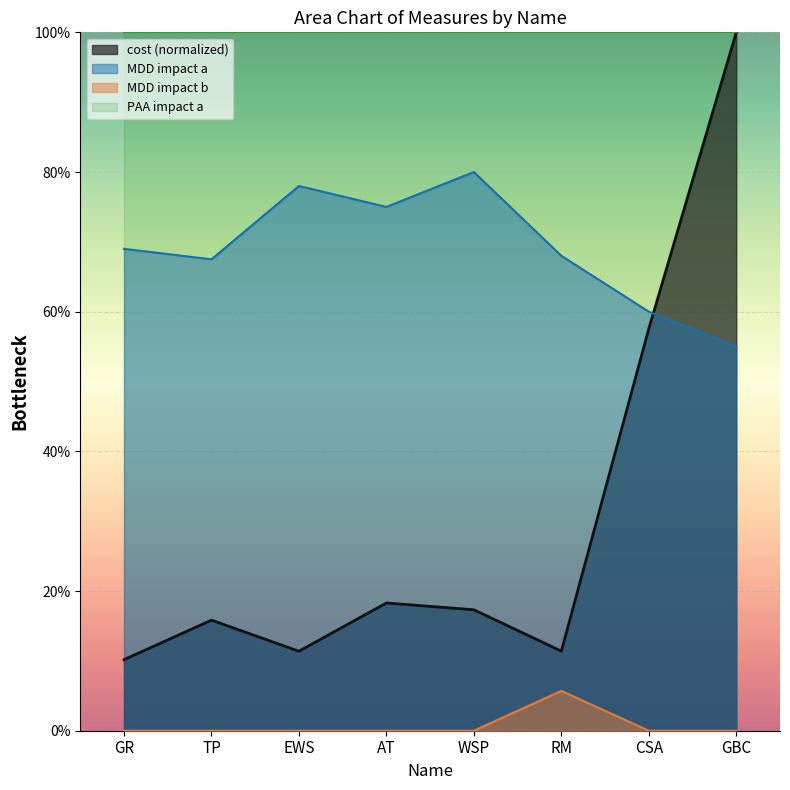

Count the number of categories in the chart.

8